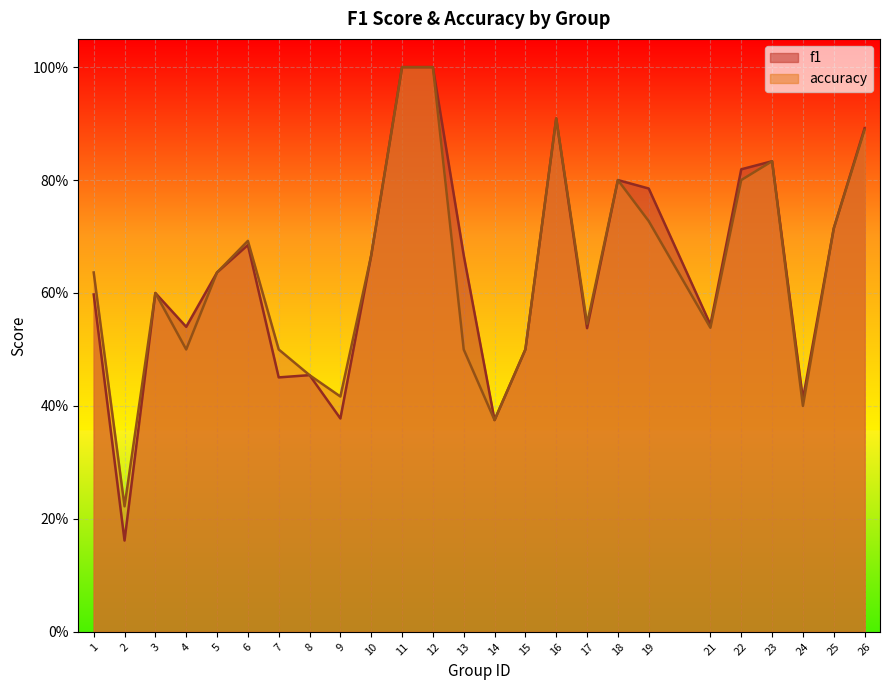

What is the value of the f1 point at the 4th from the left?

0.5